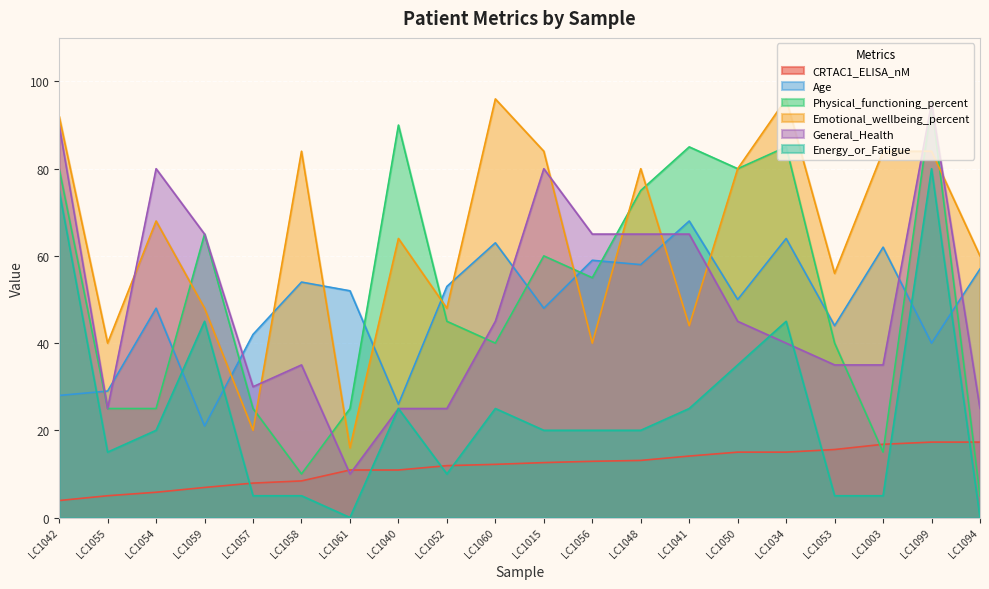

The CRTAC1_ELISA_nM series shows 12.9 at LC1056. True or false?

True